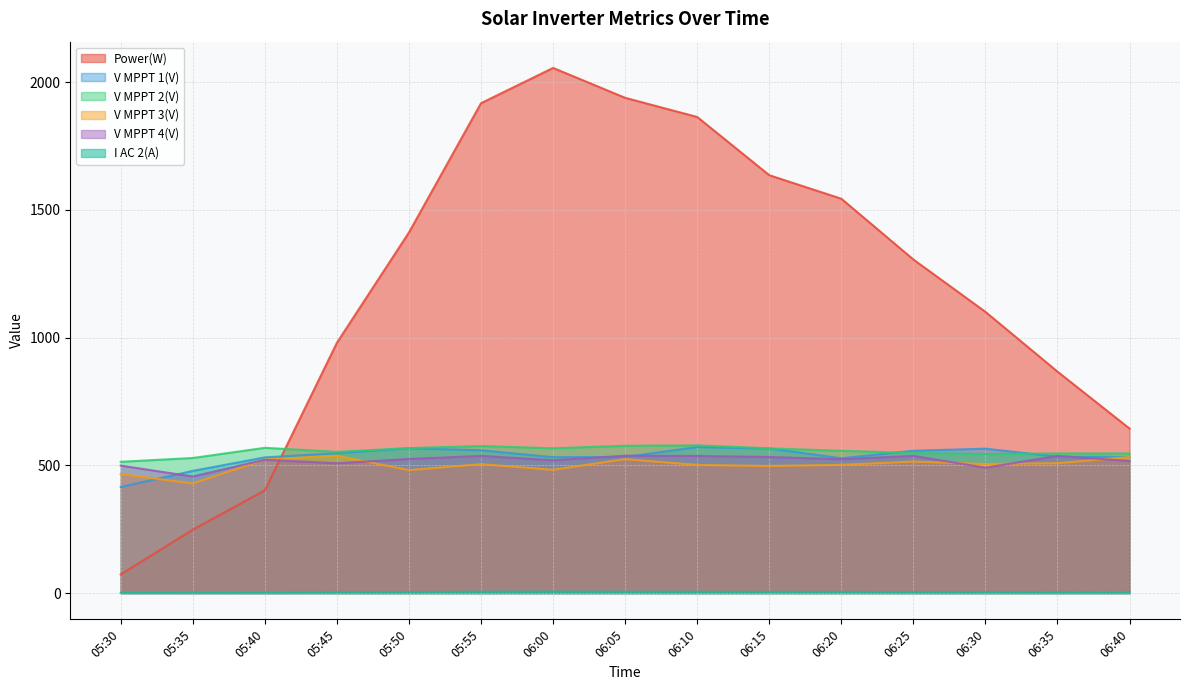

What is the minimum value shown in the chart?

1.3